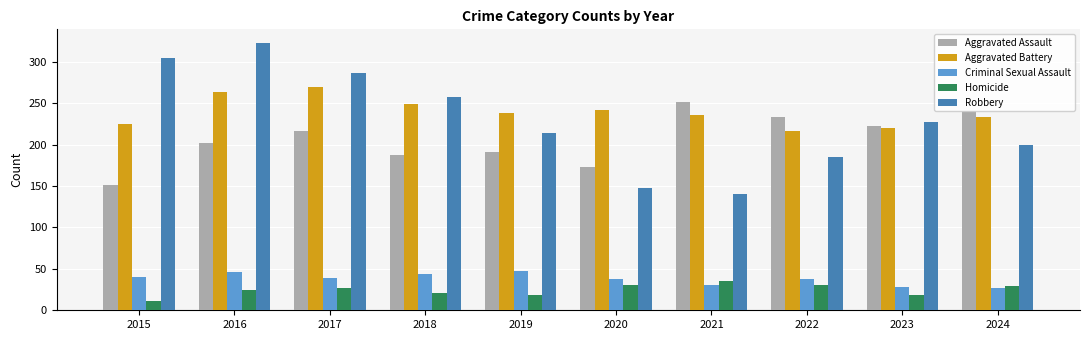

What is the total value across all series at 2024?

730